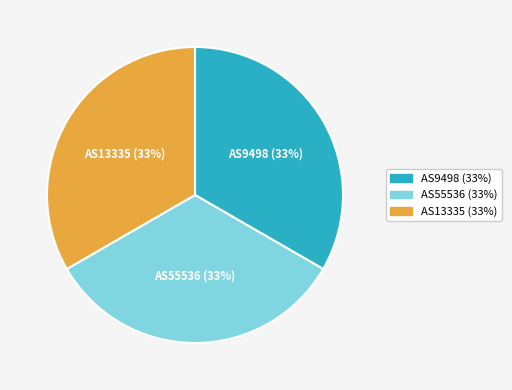

True or false: AS55536 accounts for 33% of the total.

True